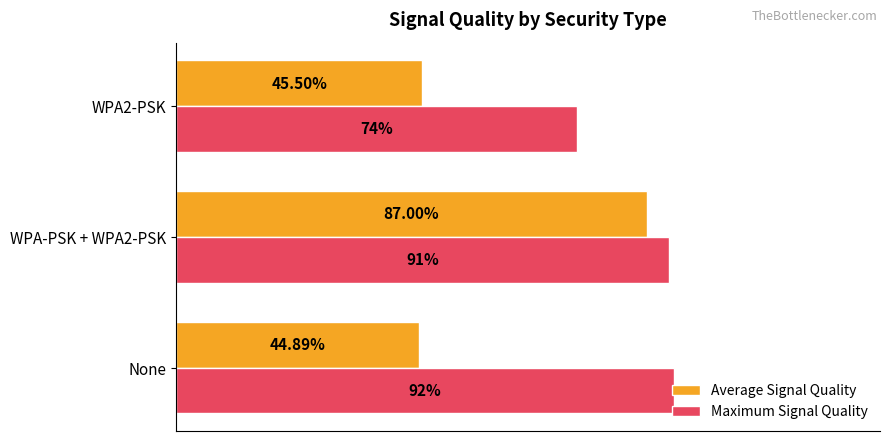

Which category has the lowest value in the Average Signal Quality series?

None